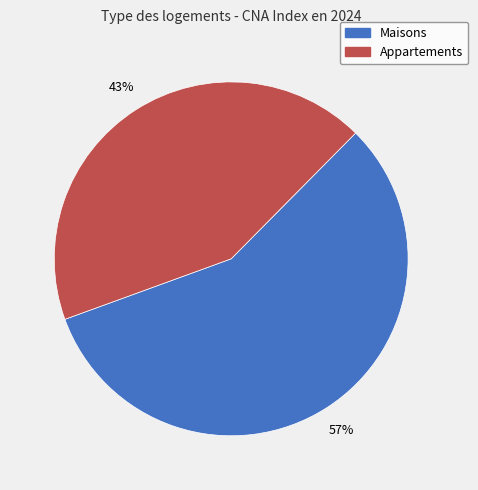

Is there any slice that represents more than half of the pie?

Yes